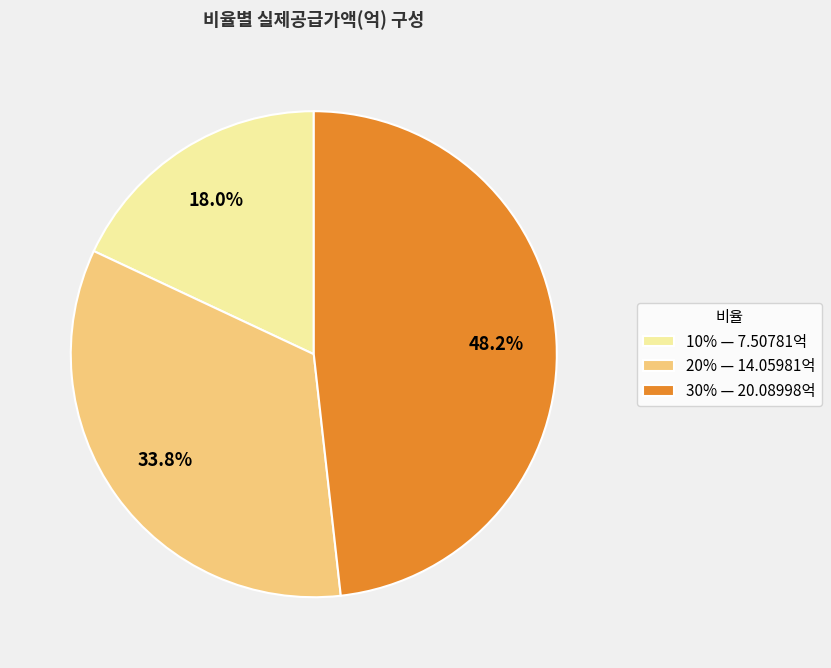

Which slice is the largest?

30%